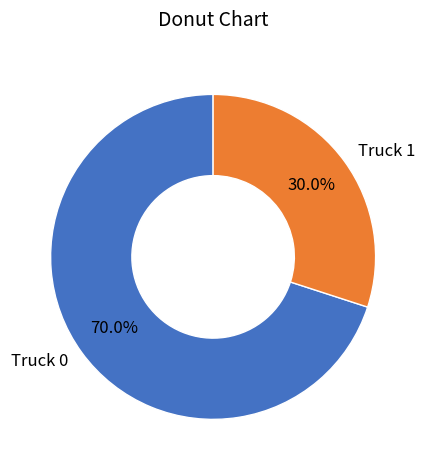

To the nearest percent, what is the combined percentage of Truck 1 and Truck 0?

100%